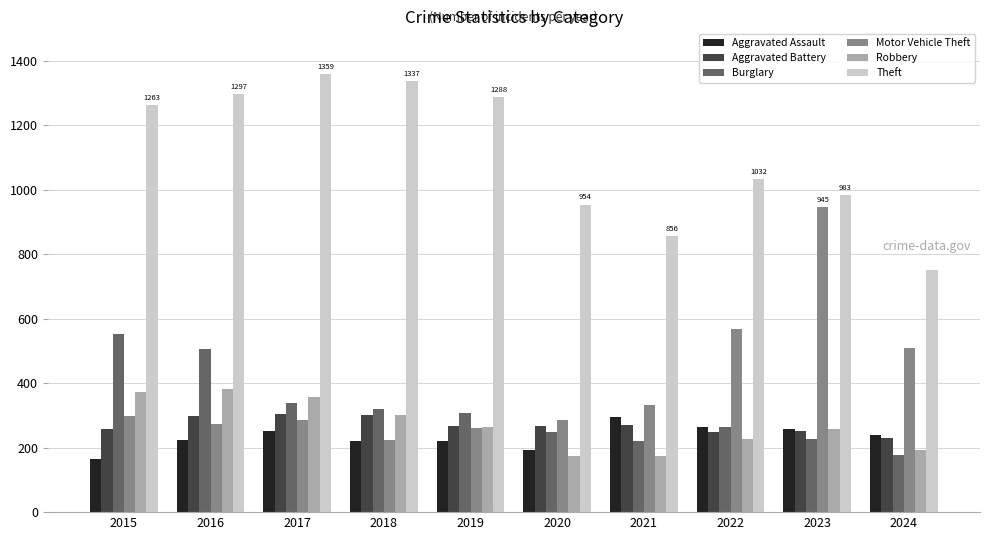

Are the bars horizontal?

No